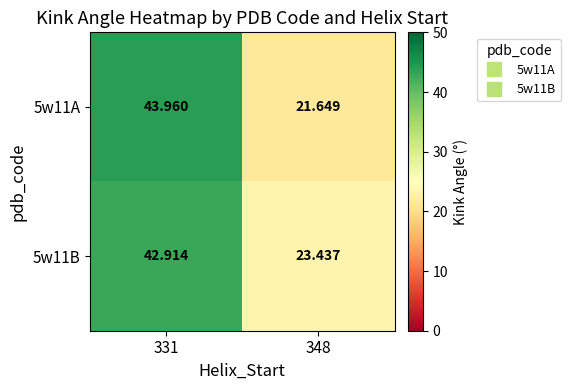

Between 331 and 348, which series saw the biggest shift?

5w11A